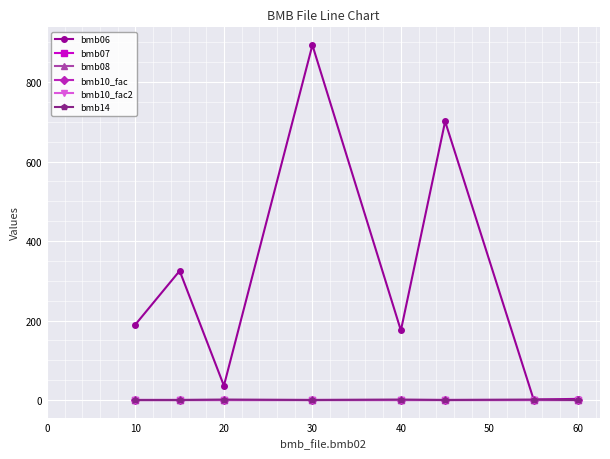

Is this an area chart (filled region under the line)?

No